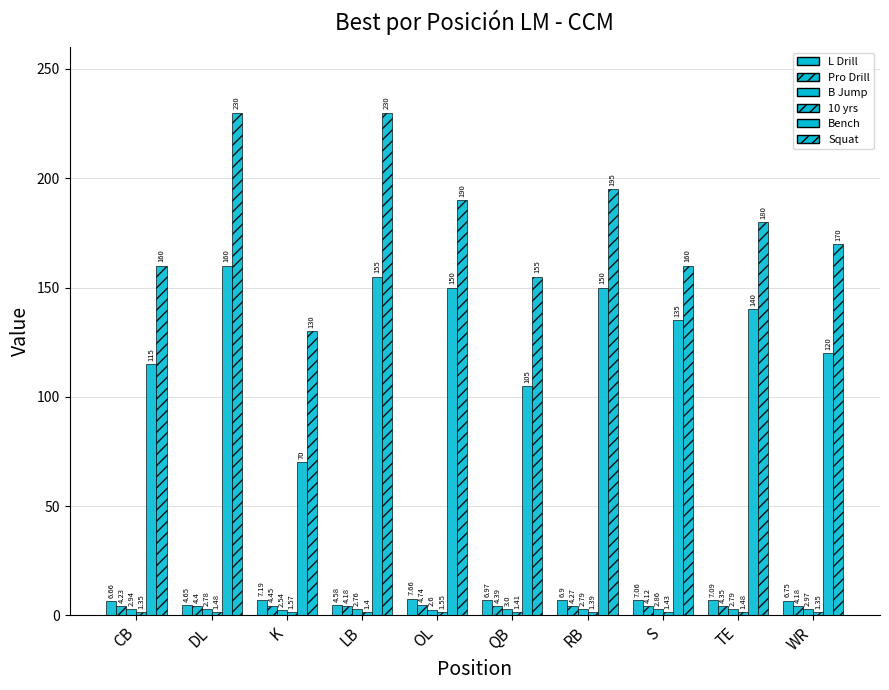

The value of B Jump at OL is 3.6. True or false?

False